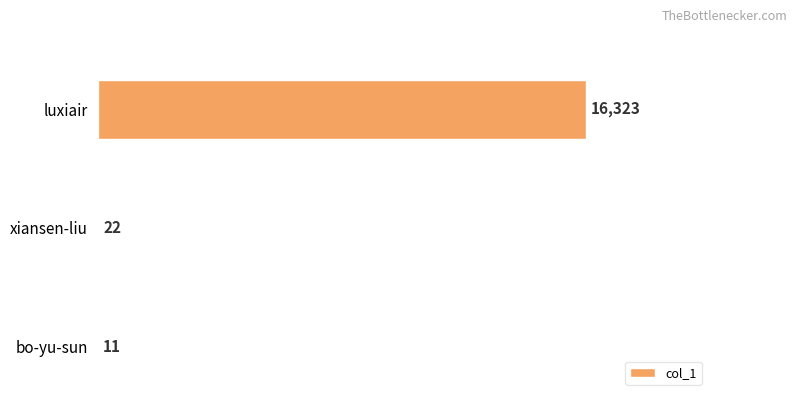

Reading top to bottom, list all the values displayed in this chart.

luxiair=16323	xiansen-liu=22	bo-yu-sun=11